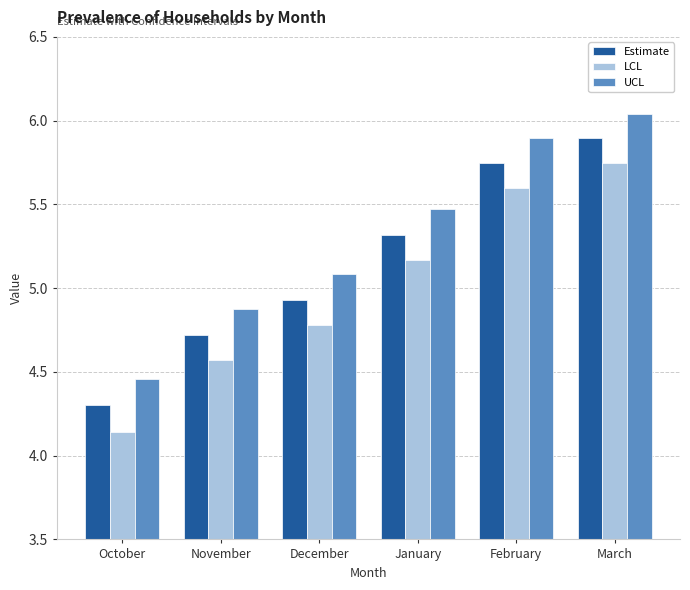

What is the total value across all series at February?

17.2